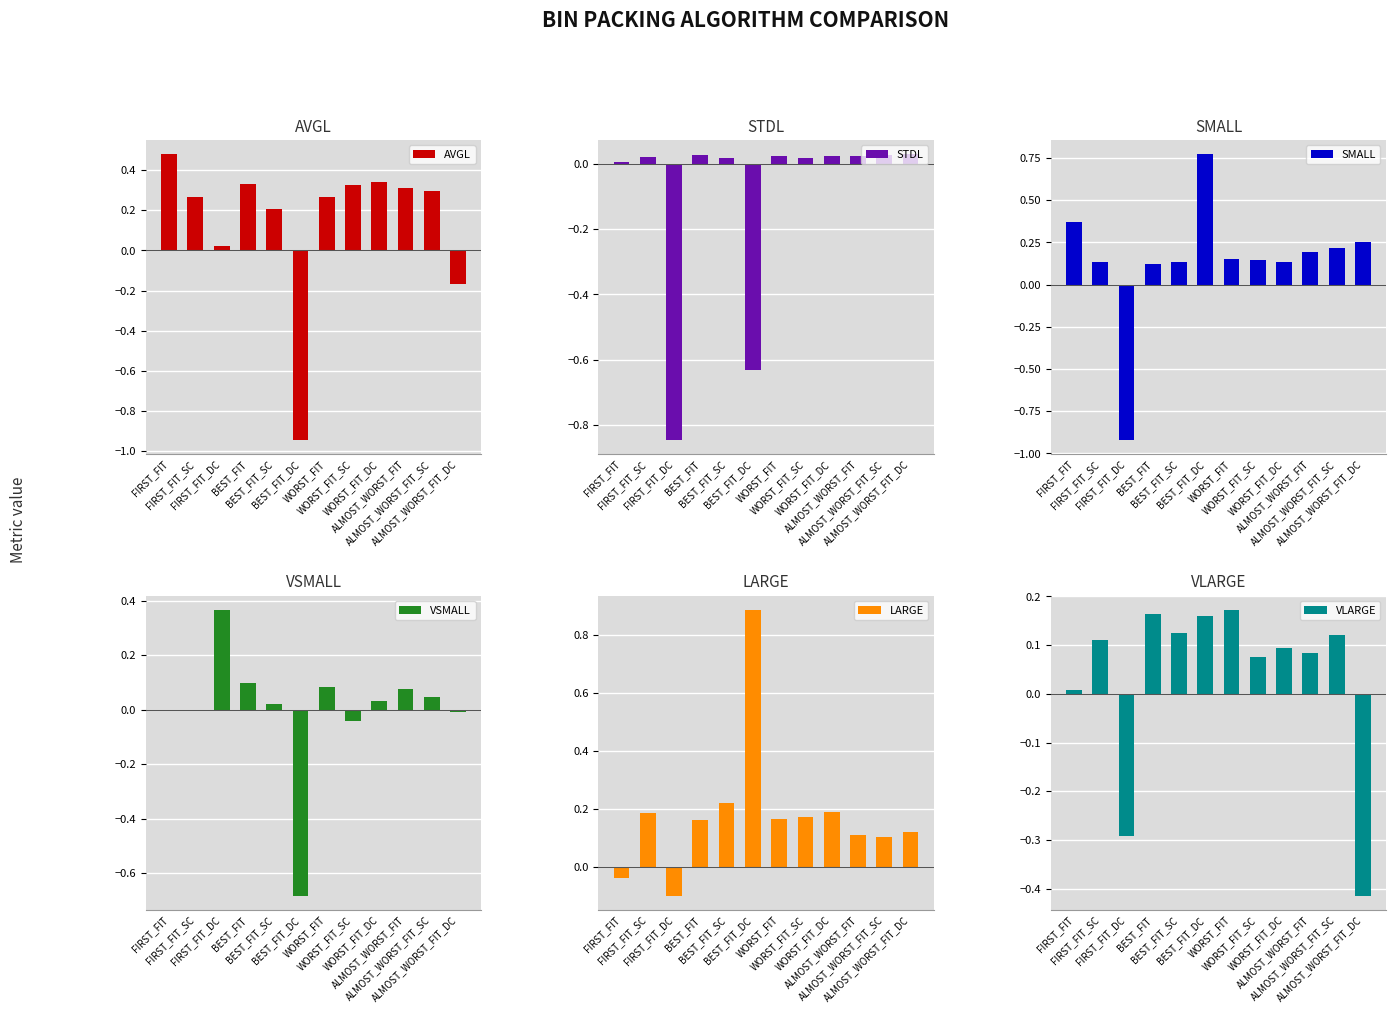

How many data points in AVGL are above 0?

10